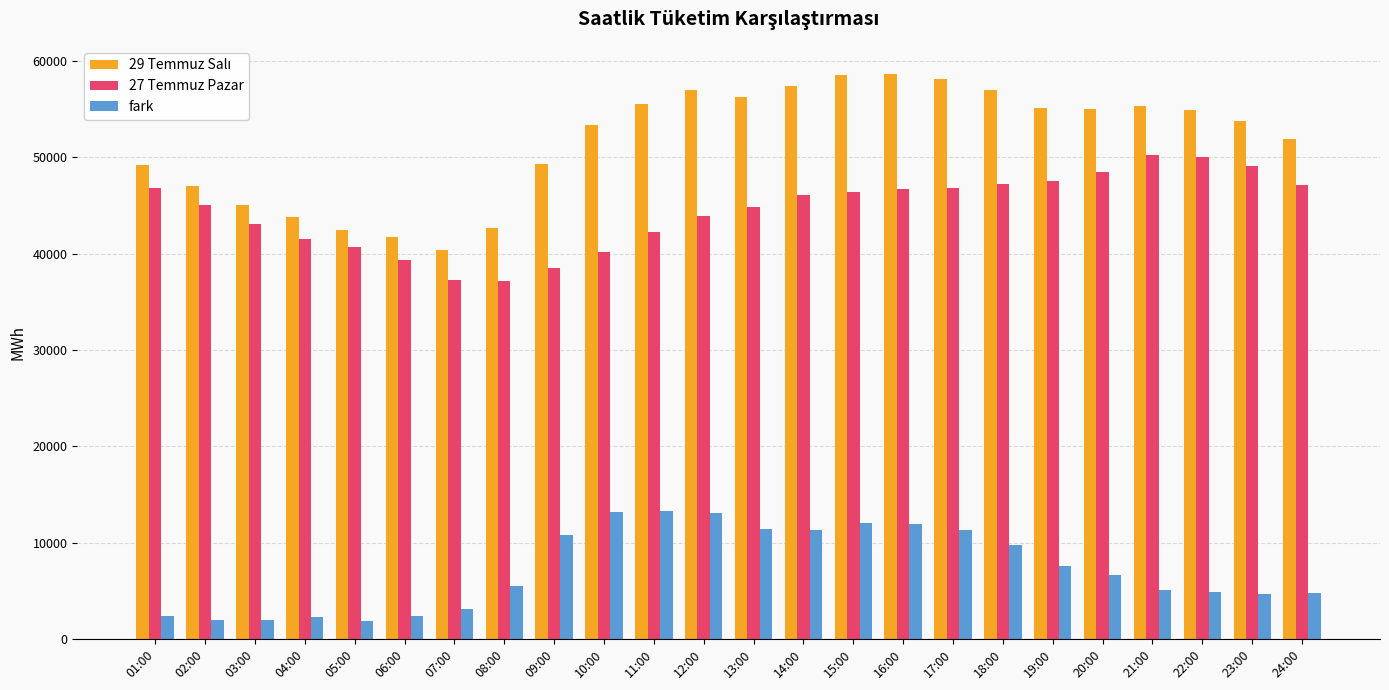

Where does the 27 Temmuz Pazar series first go above 46059?

01:00